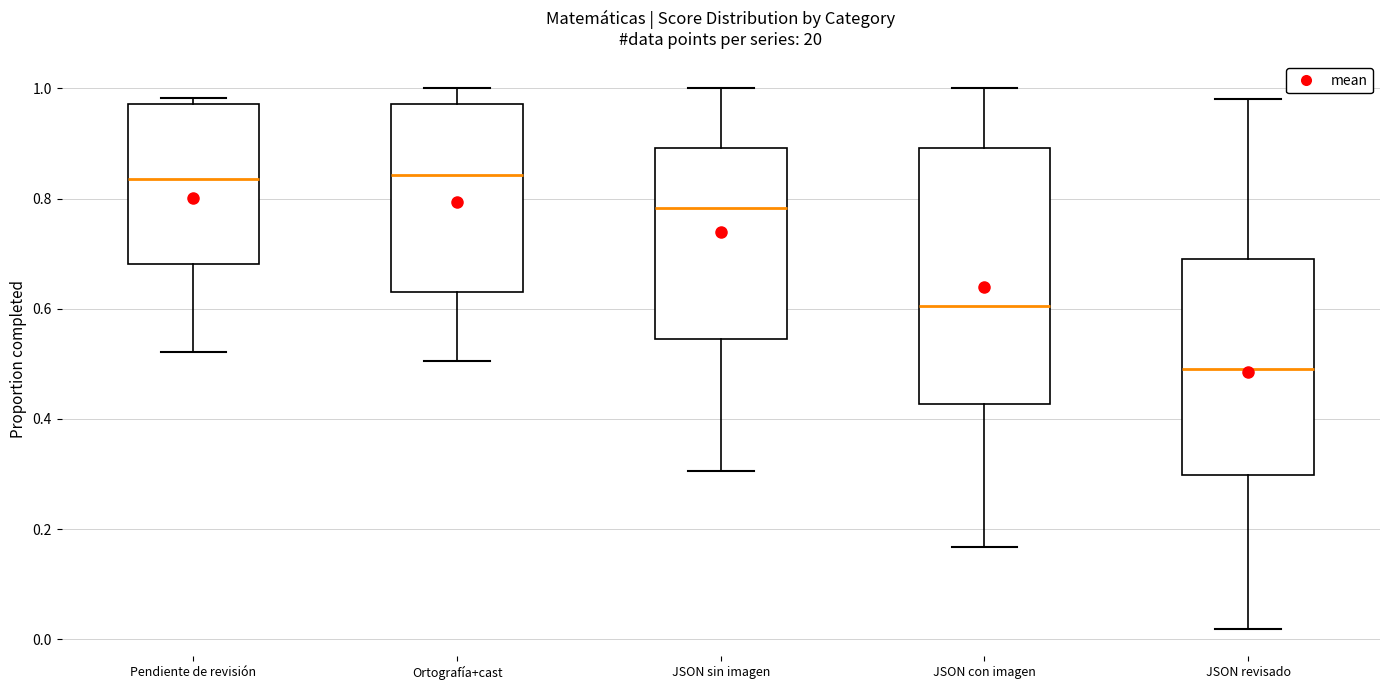

Which box is the tallest, from its lower edge to its upper edge?

JSON con imagen